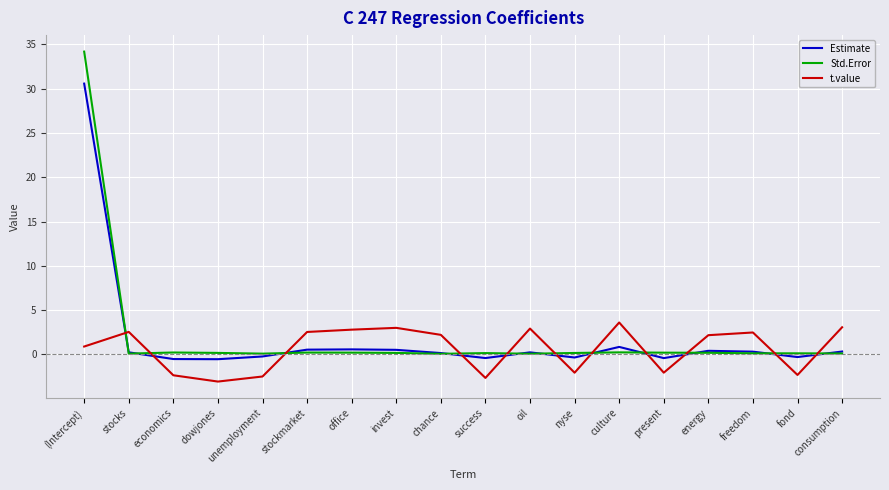

The value of t.value at unemployment is -2.5. True or false?

True